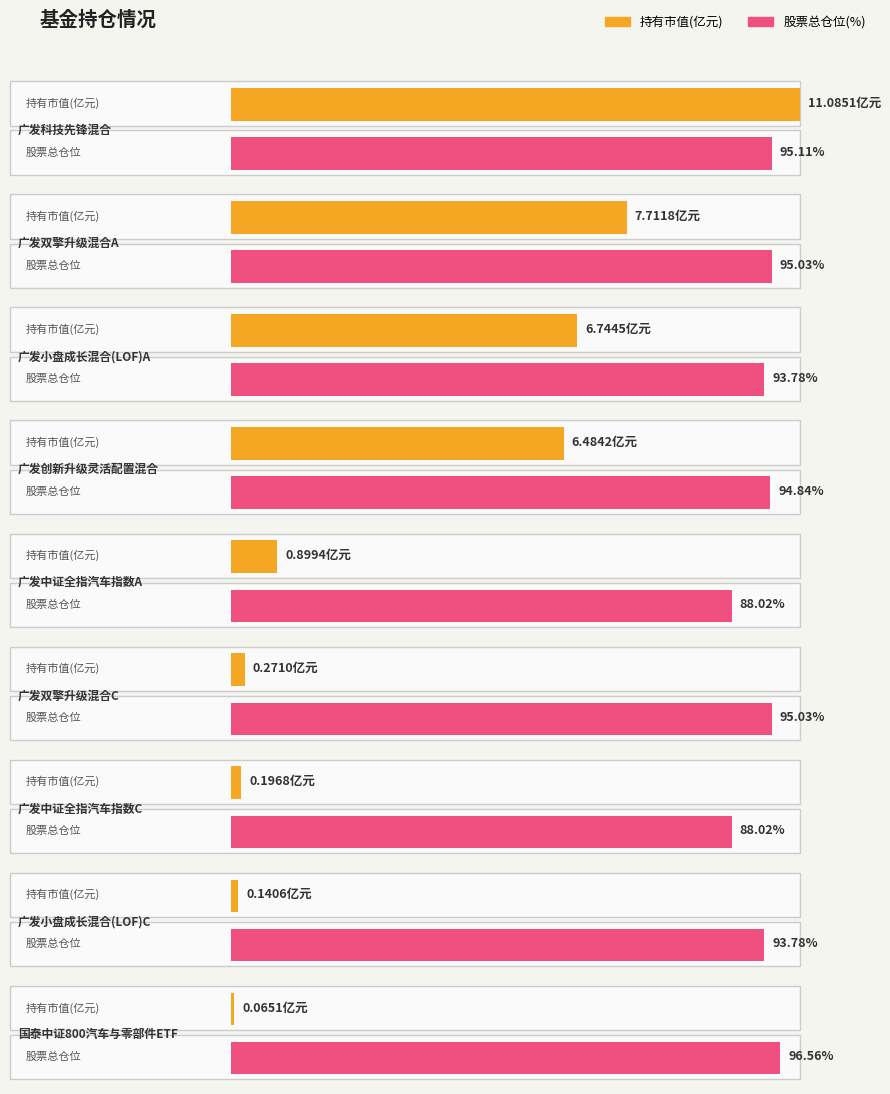

What position from the left is 广发双擎升级混合A?

2